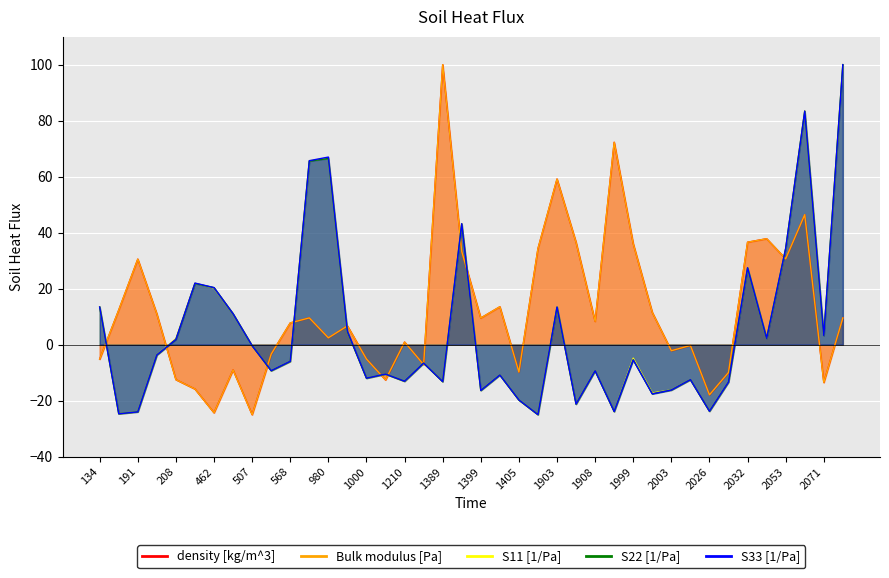

The S22 [1/Pa] series shows 27.4 at 2032. True or false?

True